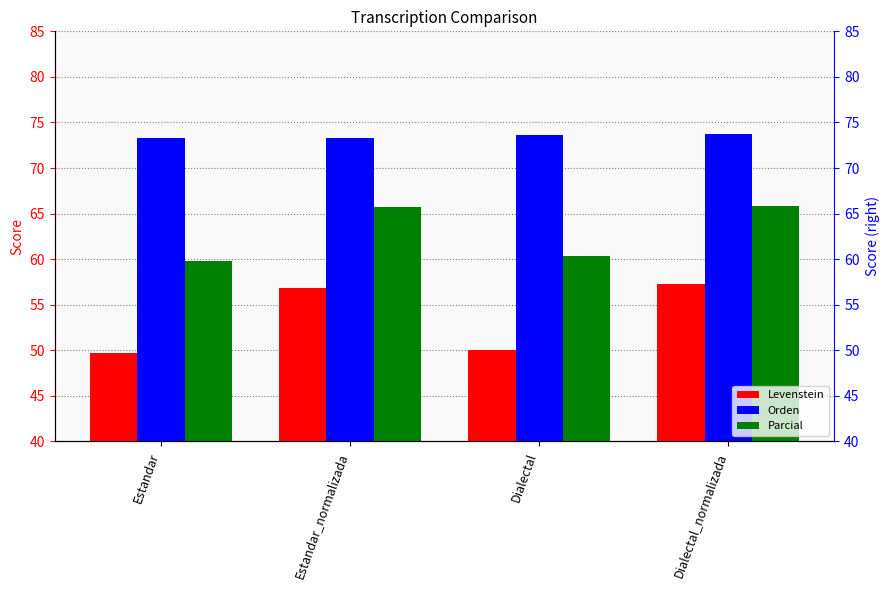

The value of Orden at Estandar is 20.7. True or false?

False